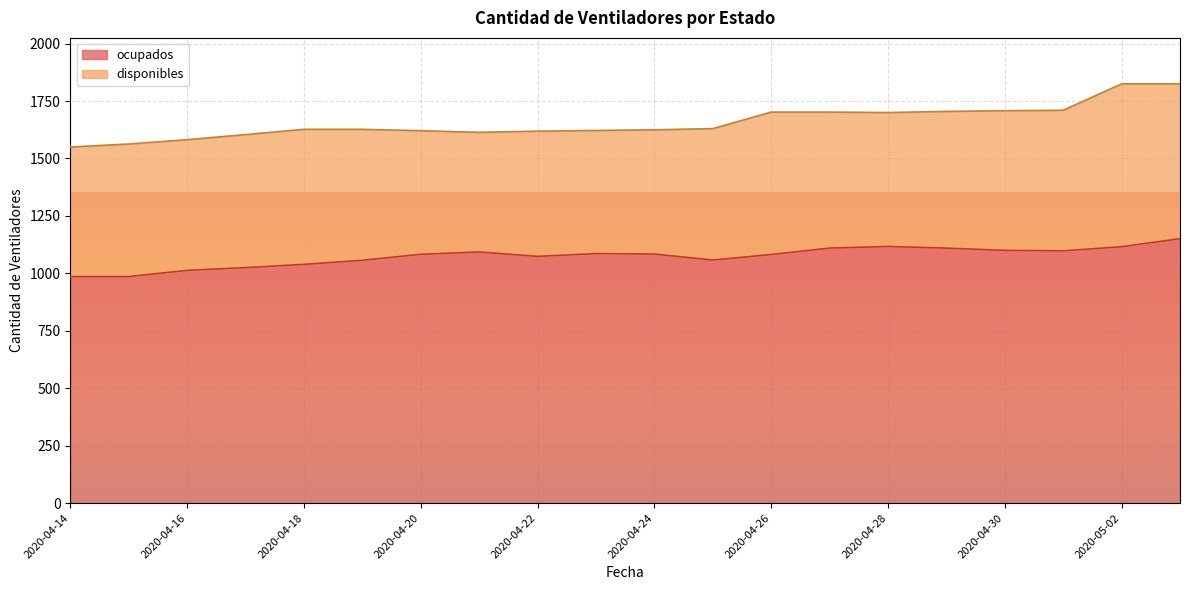

What is the label of the 3rd point from the right?

2020-05-01